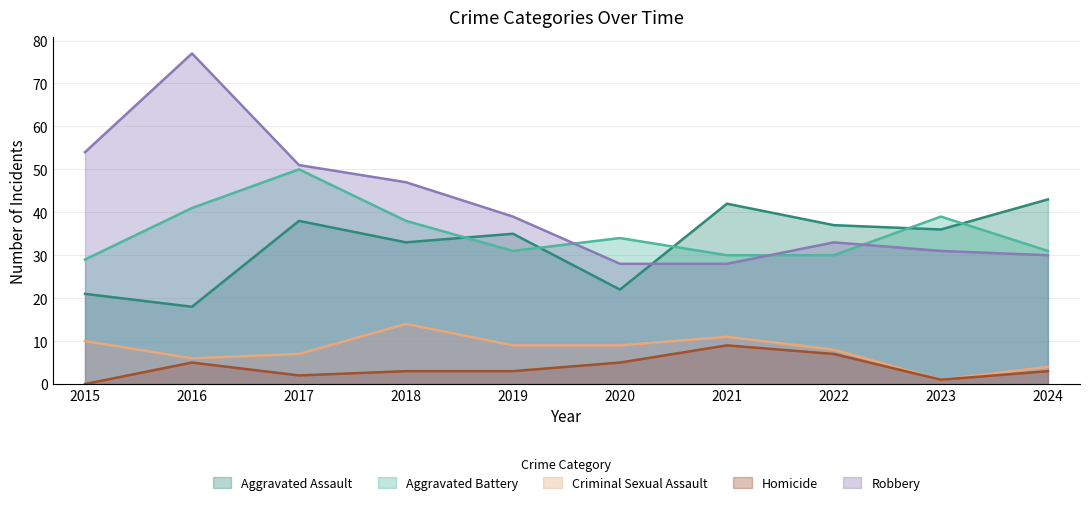

What is the sum of all Criminal Sexual Assault values?

79